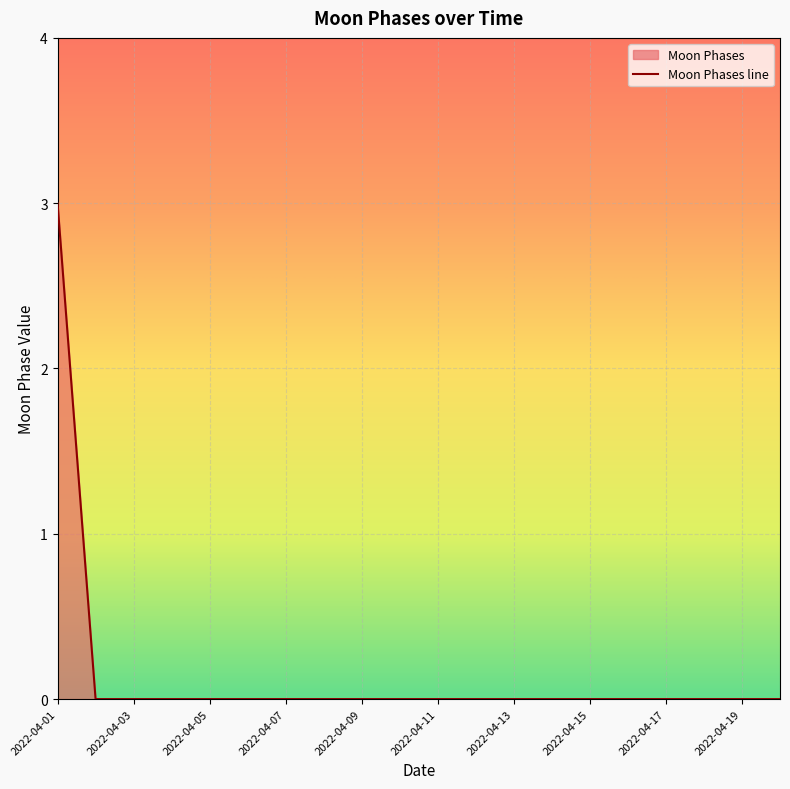

At which category does the chart reach its minimum across all series?

2022-04-02